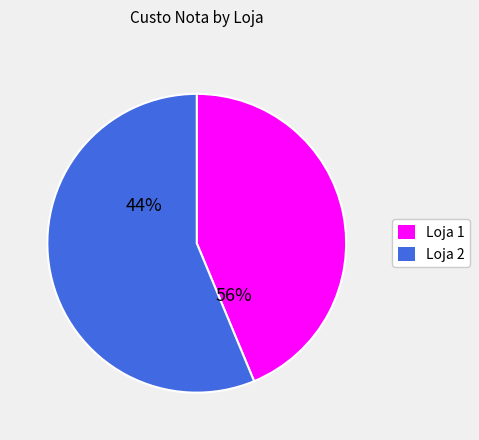

Which category has the smallest portion of the pie?

Loja 1